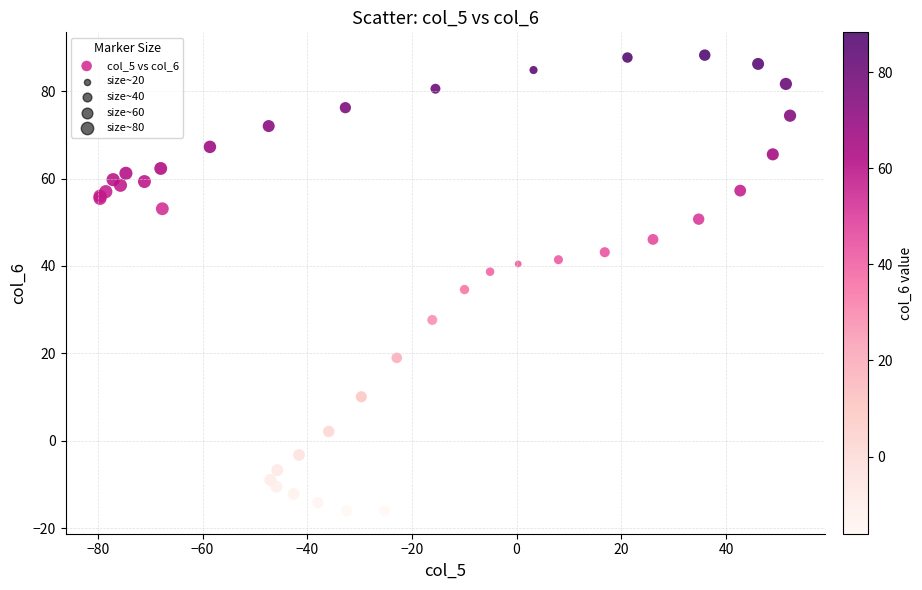

What Y value in the scatter plot is closest to 36?

34.6